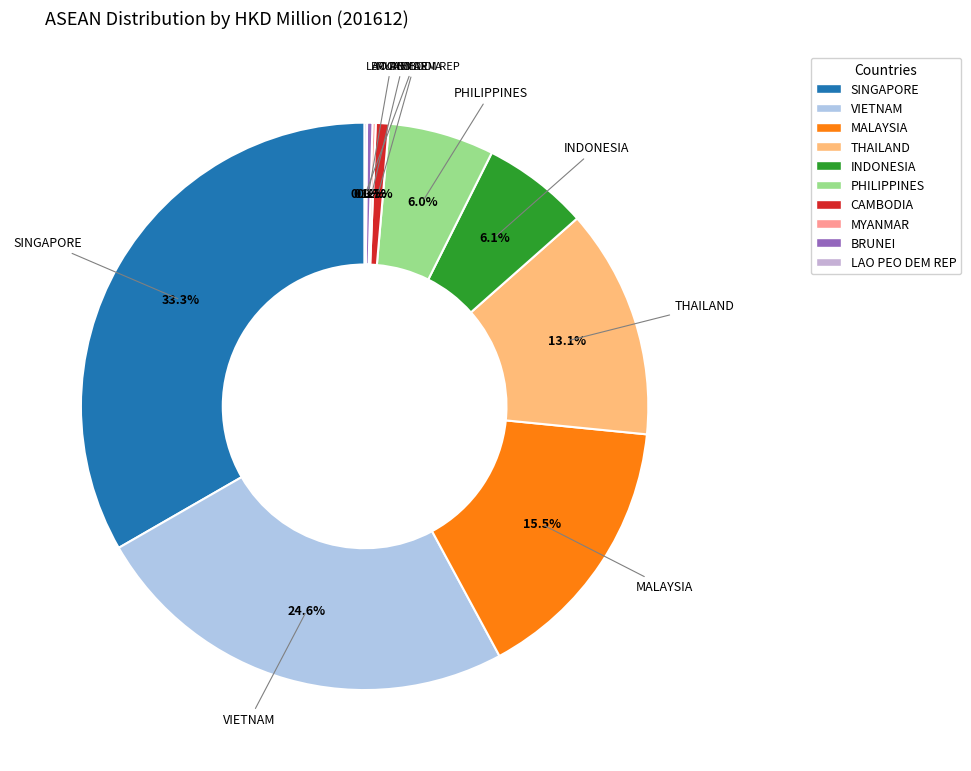

Is there any slice that represents more than half of the pie?

No